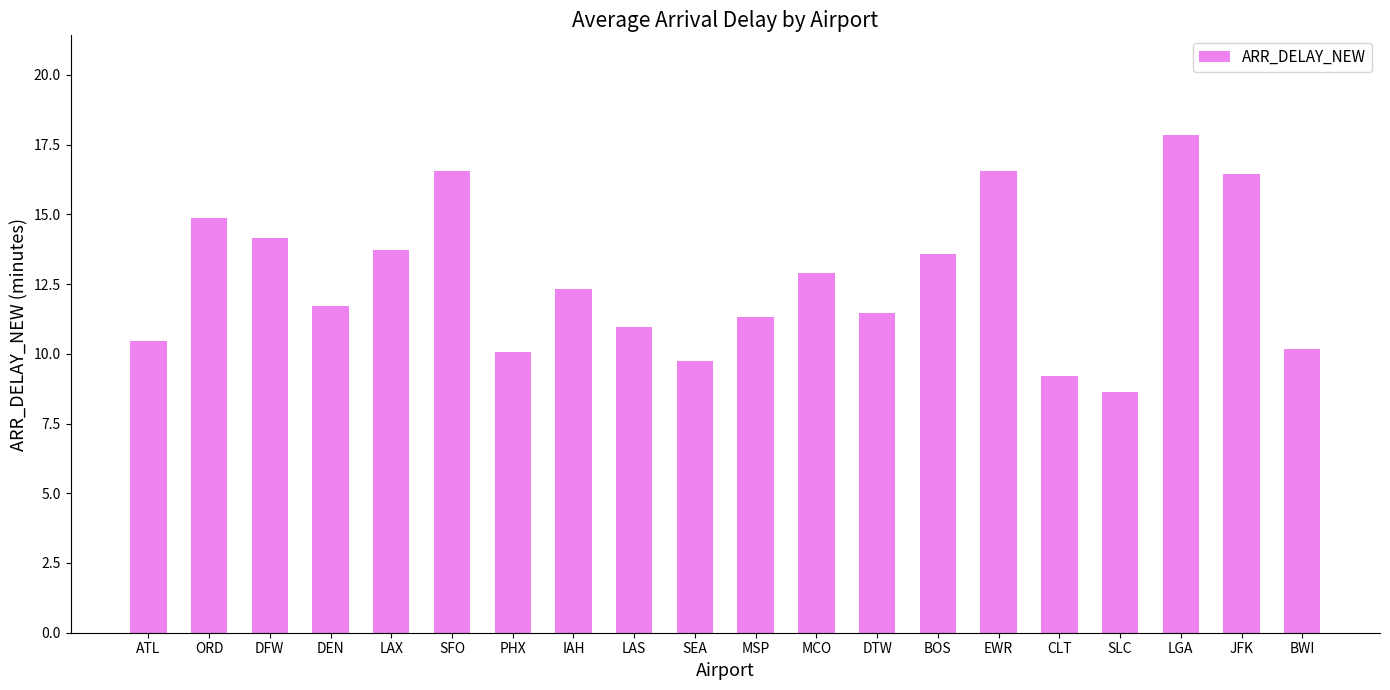

What is the label of the 14th bar from the left?

BOS